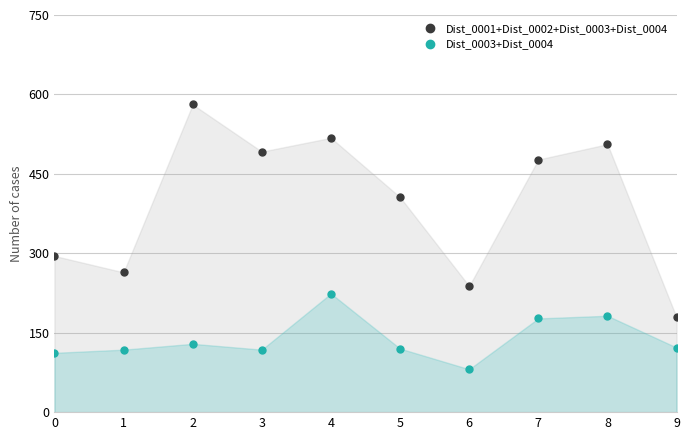

What is the difference between the highest and lowest values at 0?

183